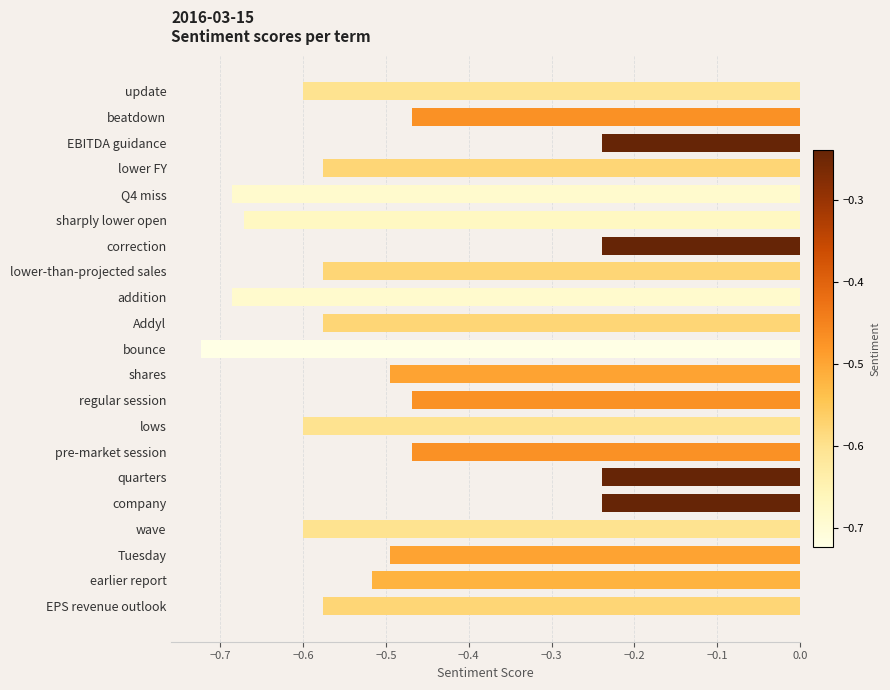

What is the change in value from Q4 miss to Tuesday?

+0.2